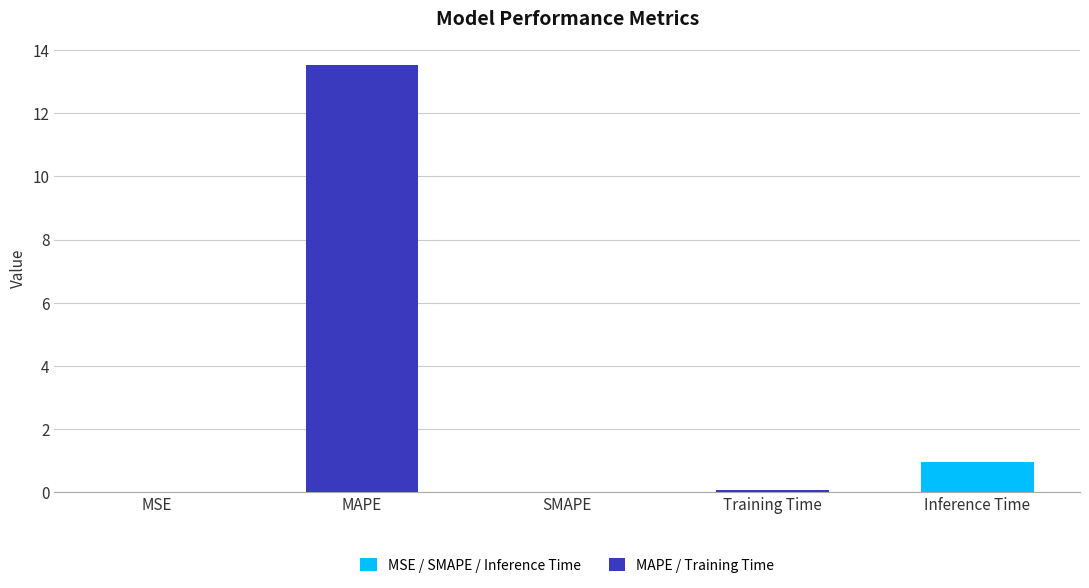

What is the average value?

2.9